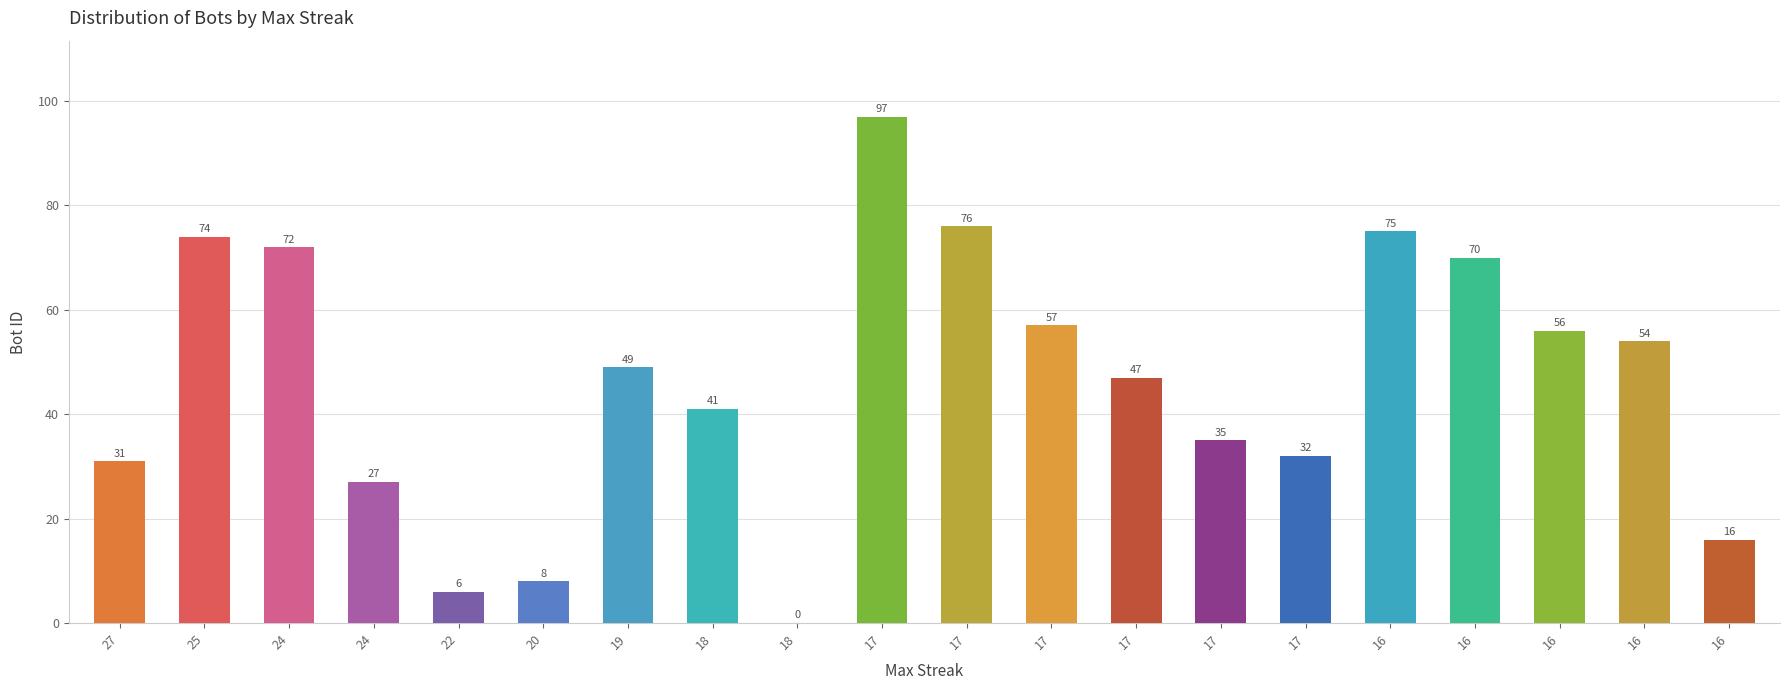

Reading left to right, transcribe all the data shown in this chart.

27=31	25=74	24=72	24=27	22=6	20=8	19=49	18=41	18=0	17=97	17=76	17=57	17=47	17=35	17=32	16=75	16=70	16=56	16=54	16=16